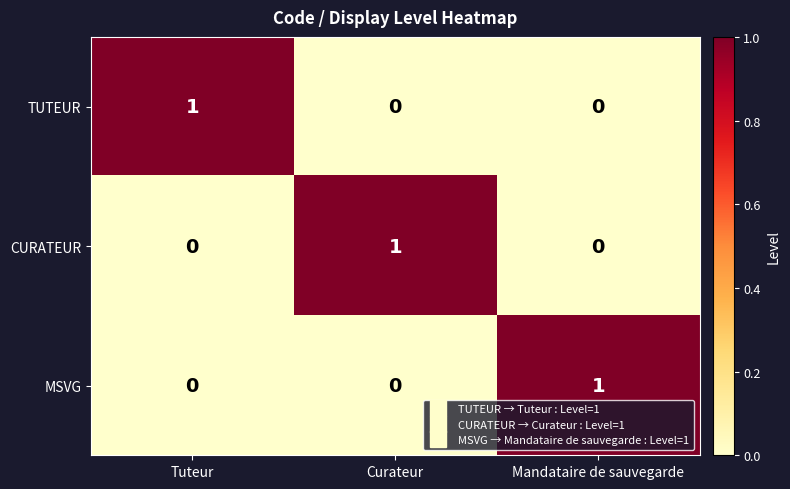

The value of TUTEUR at Curateur is 0. True or false?

True